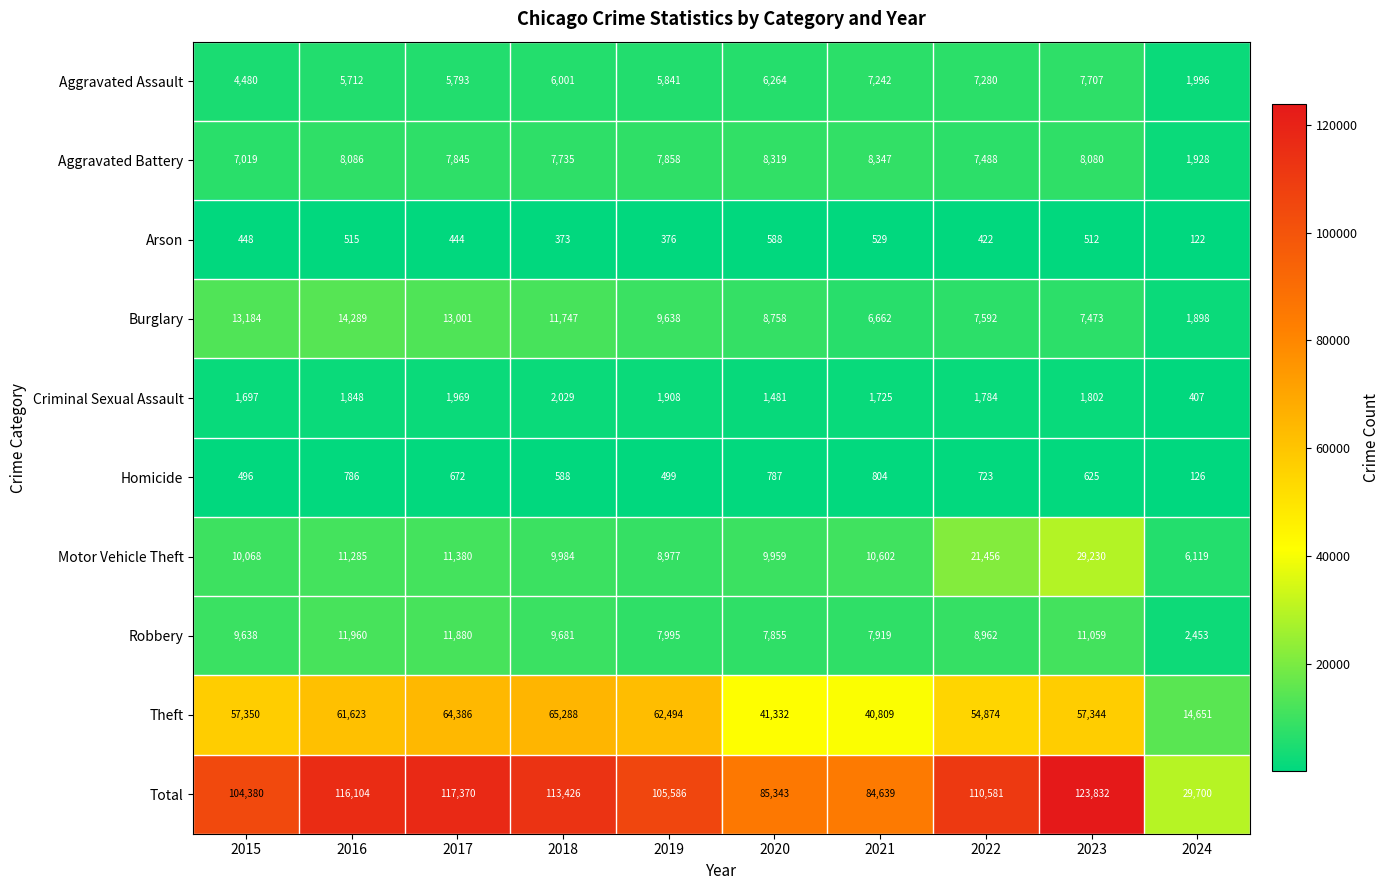

Which category has the lowest value across all series?

2024